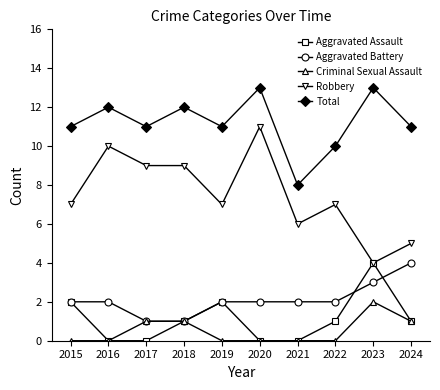

What are all the series names shown in the legend?

Aggravated Assault, Aggravated Battery, Criminal Sexual Assault, Robbery, Total